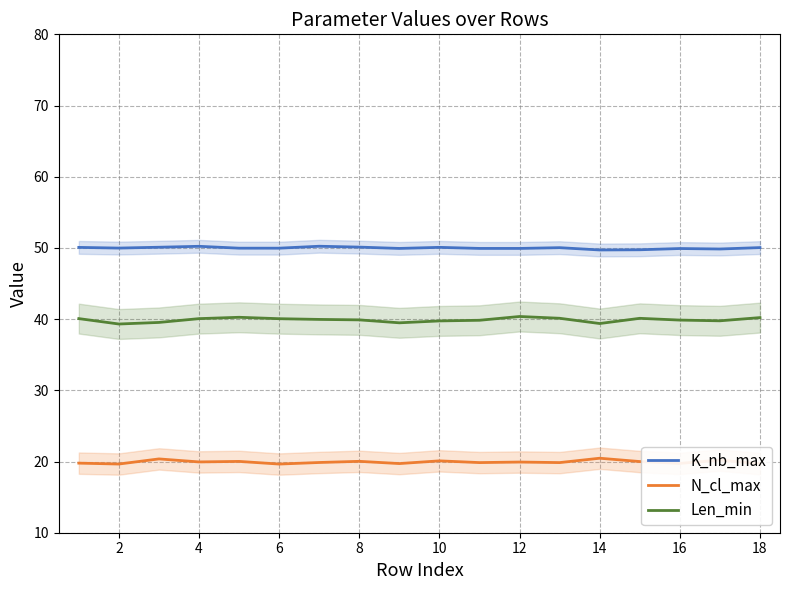

What is the maximum value for N_cl_max?

20.5